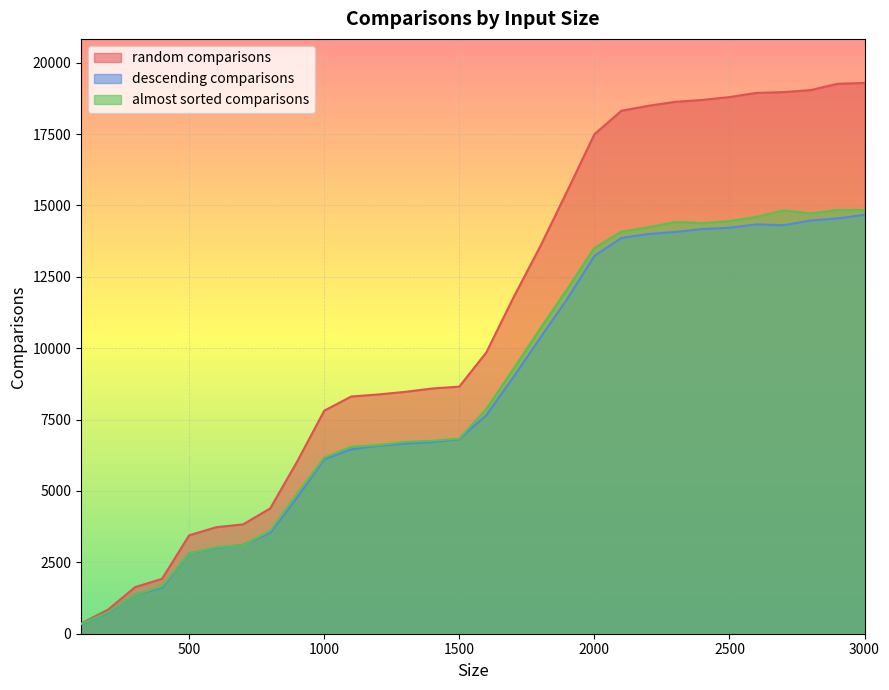

Is the value of almost sorted comparisons at 1400 greater than the value of descending comparisons at 3000?

No